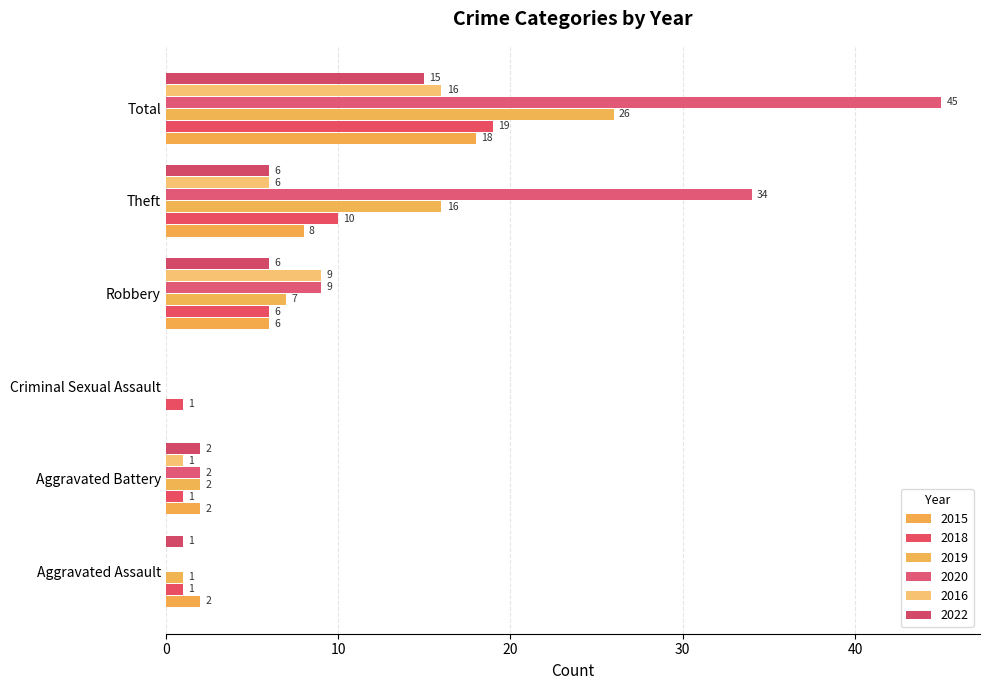

What are all the series names shown in the legend?

2015, 2018, 2019, 2020, 2016, 2022